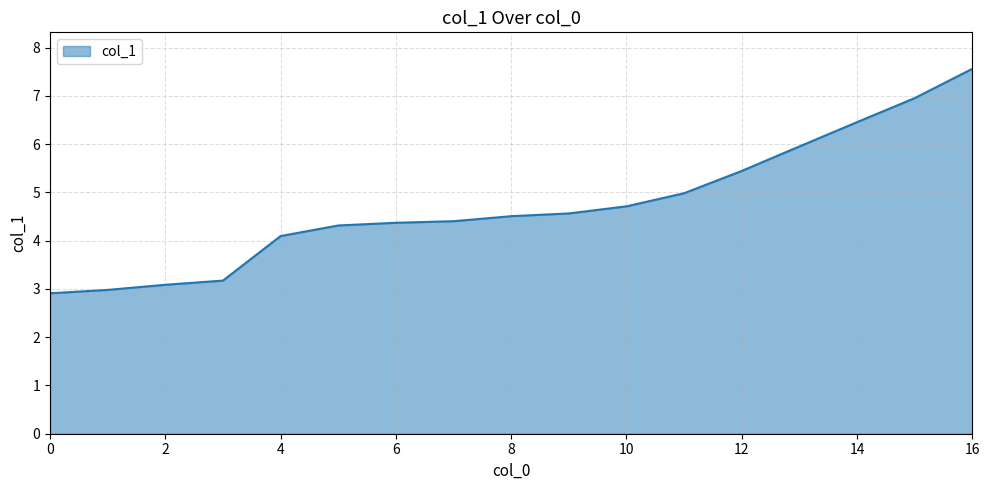

What is the minimum value shown in the chart?

2.9